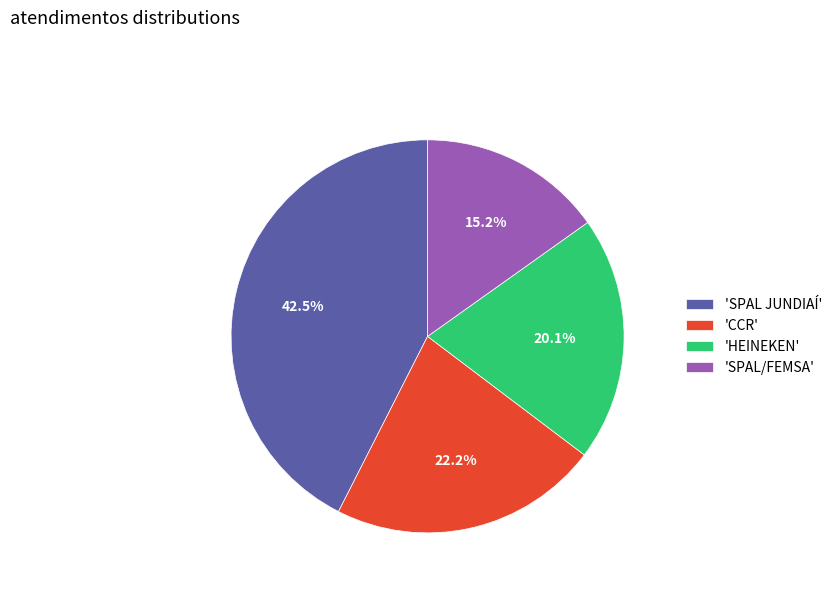

Which category has the smallest portion of the pie?

'SPAL/FEMSA'